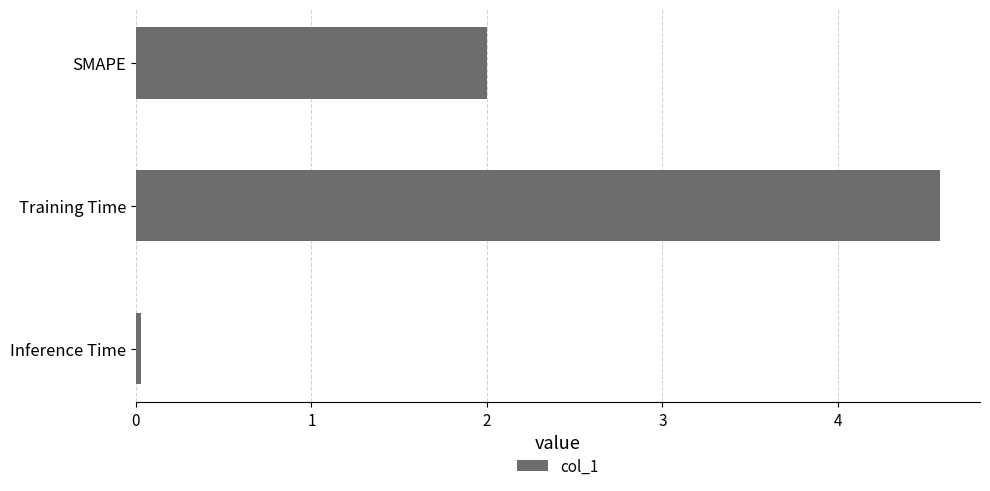

Rank the categories by value from highest to lowest.

Training Time, SMAPE, Inference Time